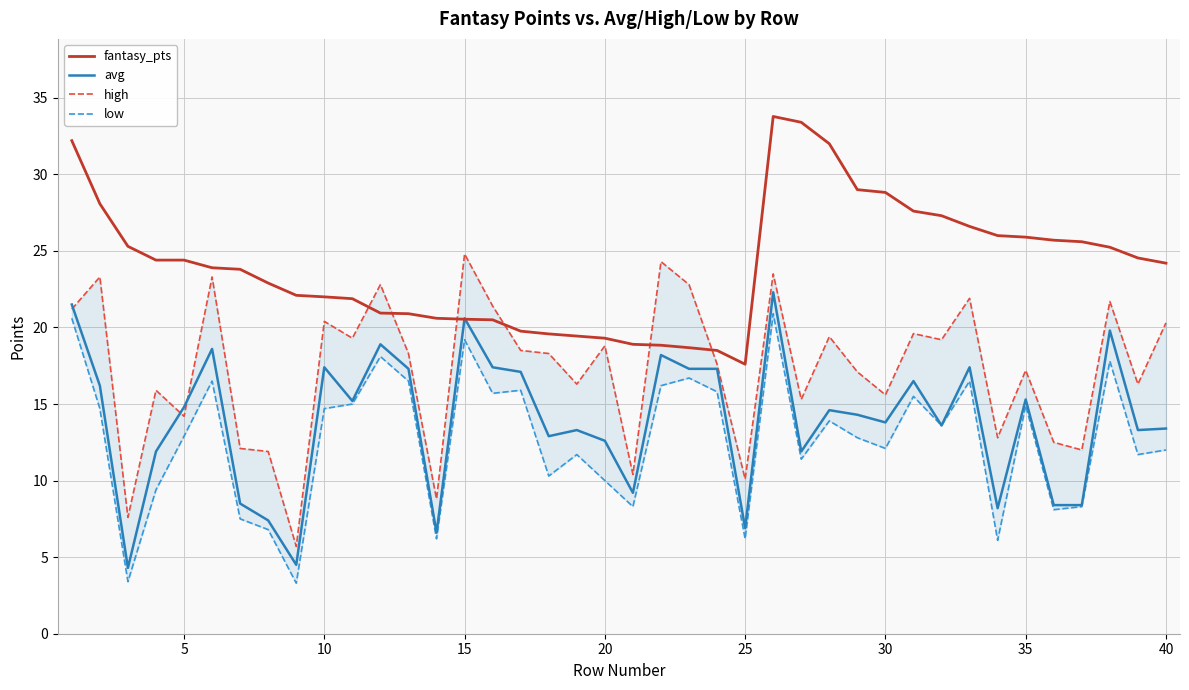

What is the greatest value displayed?

33.8